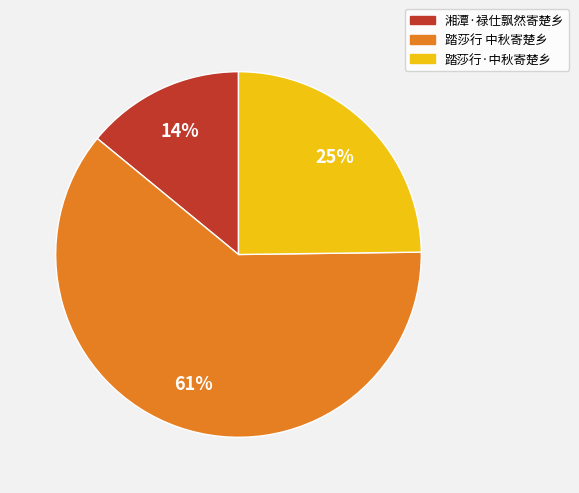

To the nearest percent, what portion does 踏莎行 中秋寄楚乡 represent?

61%